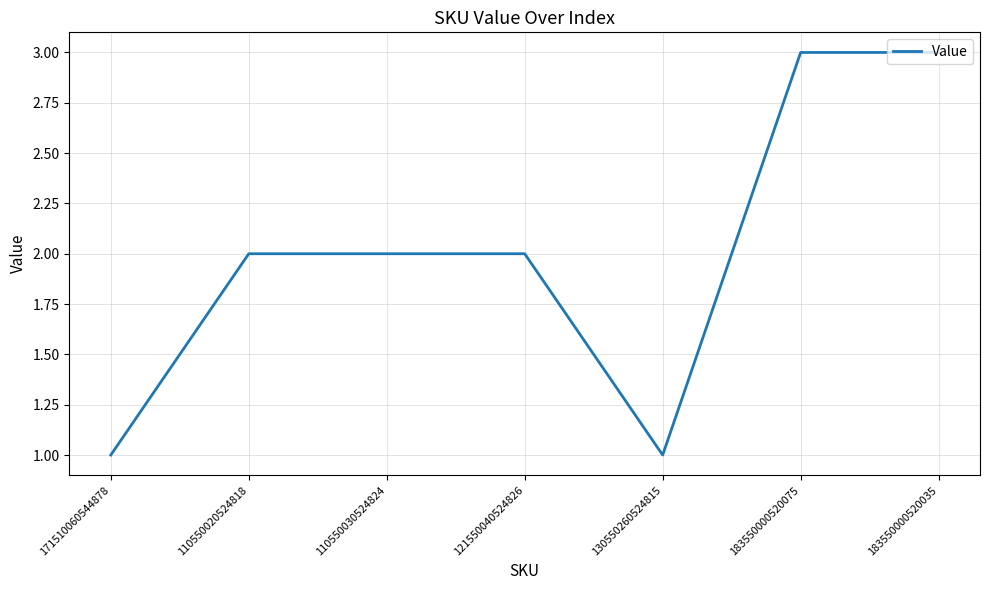

The chart shows a value of 1 at 130550260524815. True or false?

True